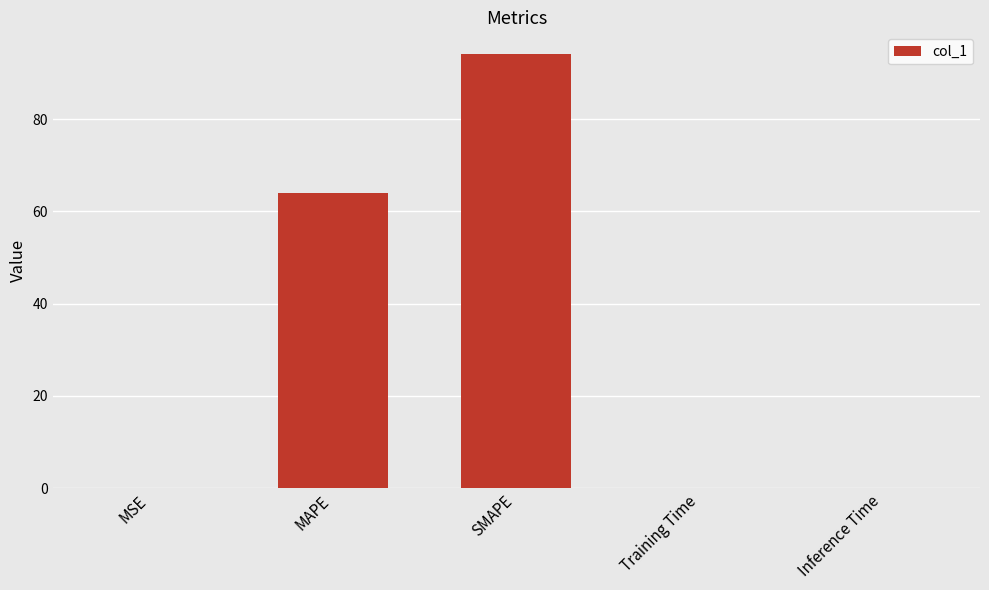

The chart shows a value of 64.0 at MAPE. True or false?

True